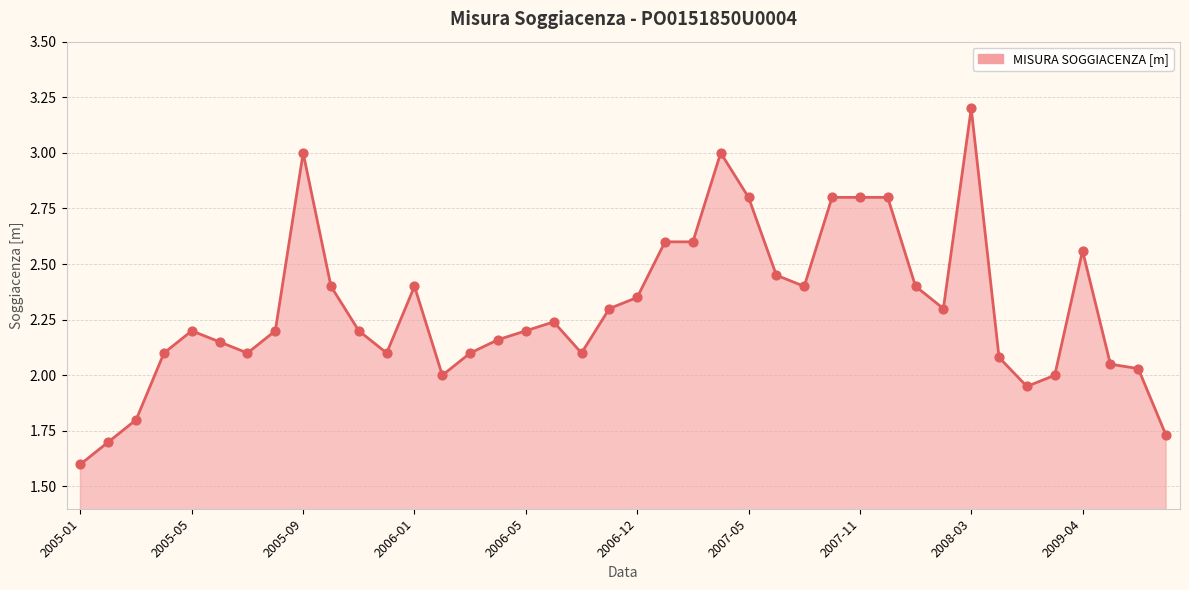

What is the difference between the maximum and minimum values?

1.6